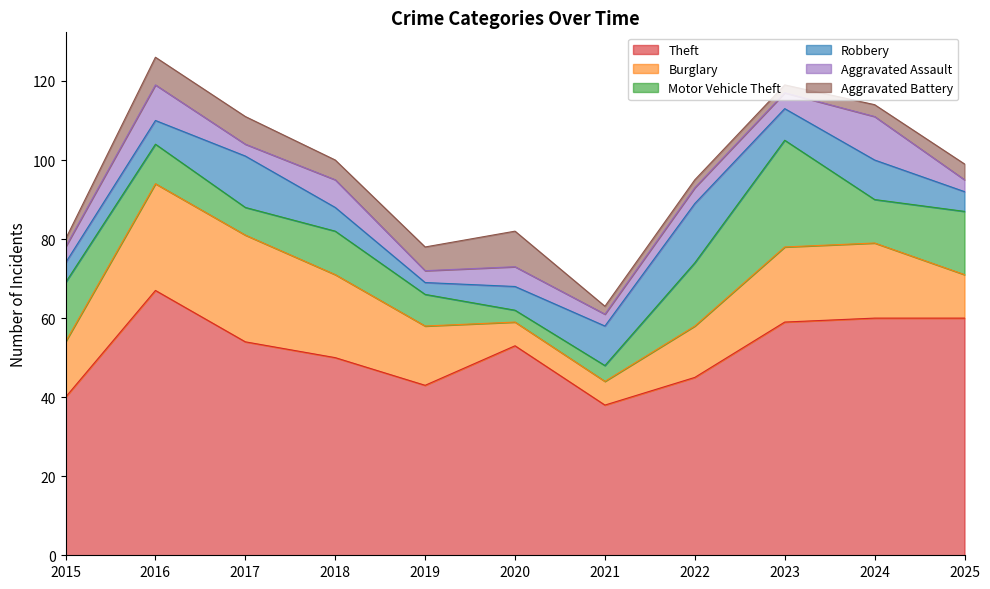

How many interior local peaks does the Aggravated Assault series have?

4